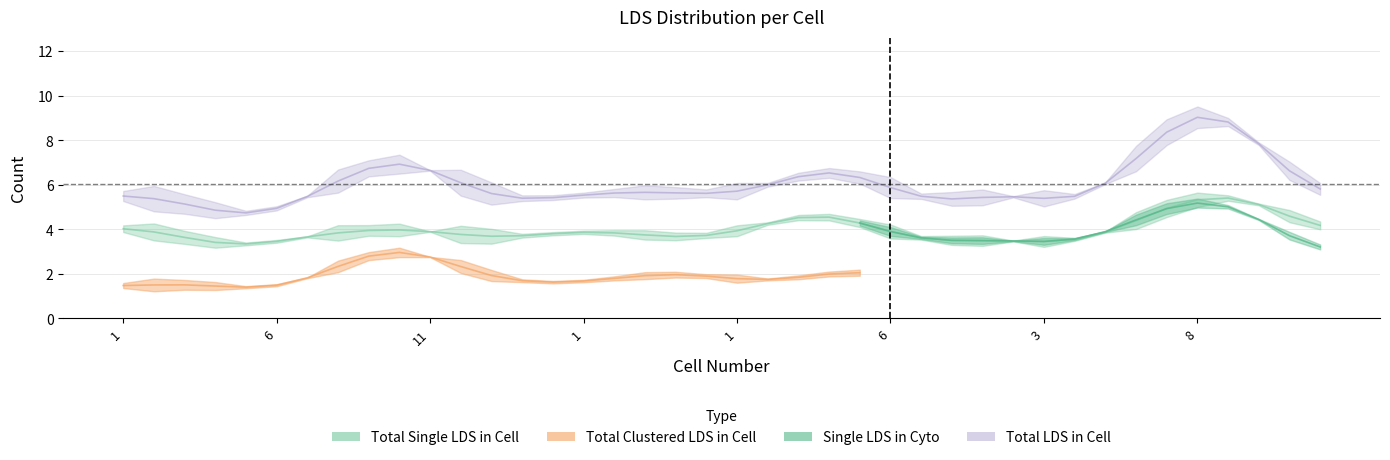

Is the value of Total Clustered LDS in Cell at 7 greater than the value of Total LDS in Cell at 8?

No